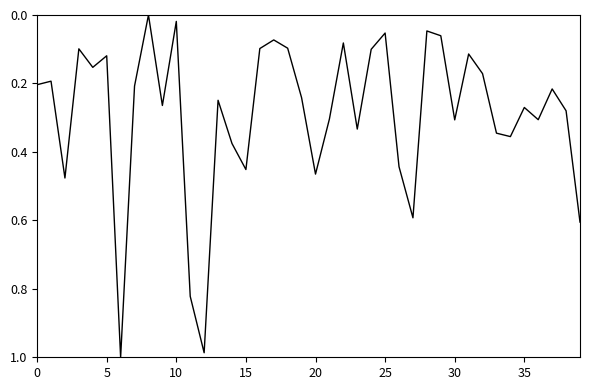

Count the number of data series in this chart.

1